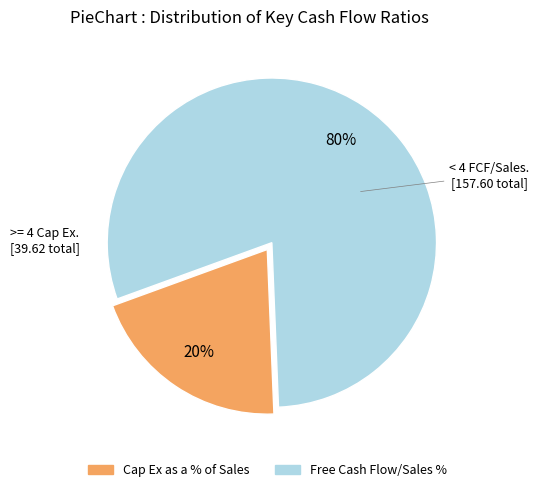

Does any single category account for the majority?

Yes